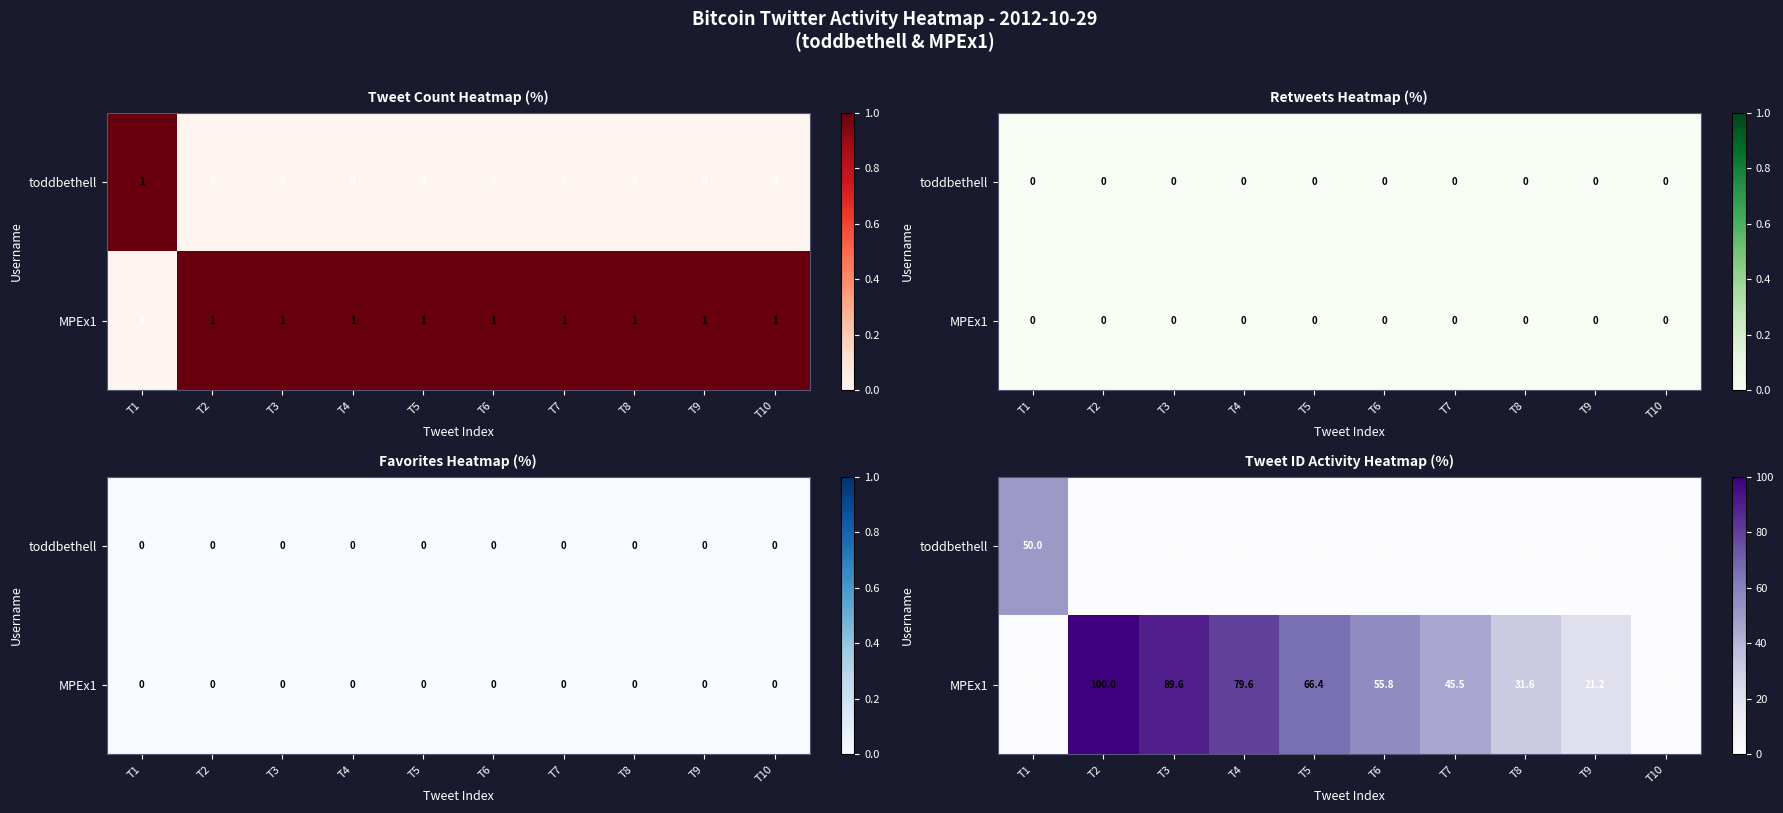

What is the average value of the MPEx1 series?

49.0